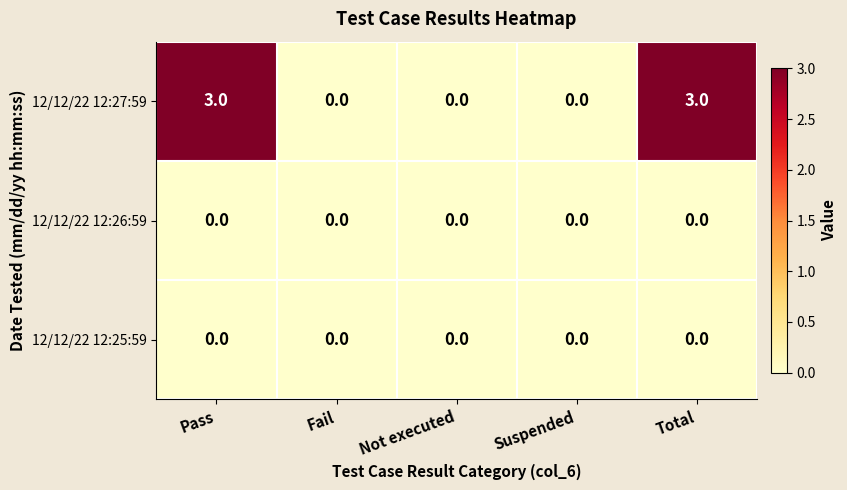

Reading right to left, extract all data points from this chart.

12/12/22 12:27:59: Total=3	Suspended=0	Not executed=0	Fail=0	Pass=3
12/12/22 12:26:59: Total=0	Suspended=0	Not executed=0	Fail=0	Pass=0
12/12/22 12:25:59: Total=0	Suspended=0	Not executed=0	Fail=0	Pass=0